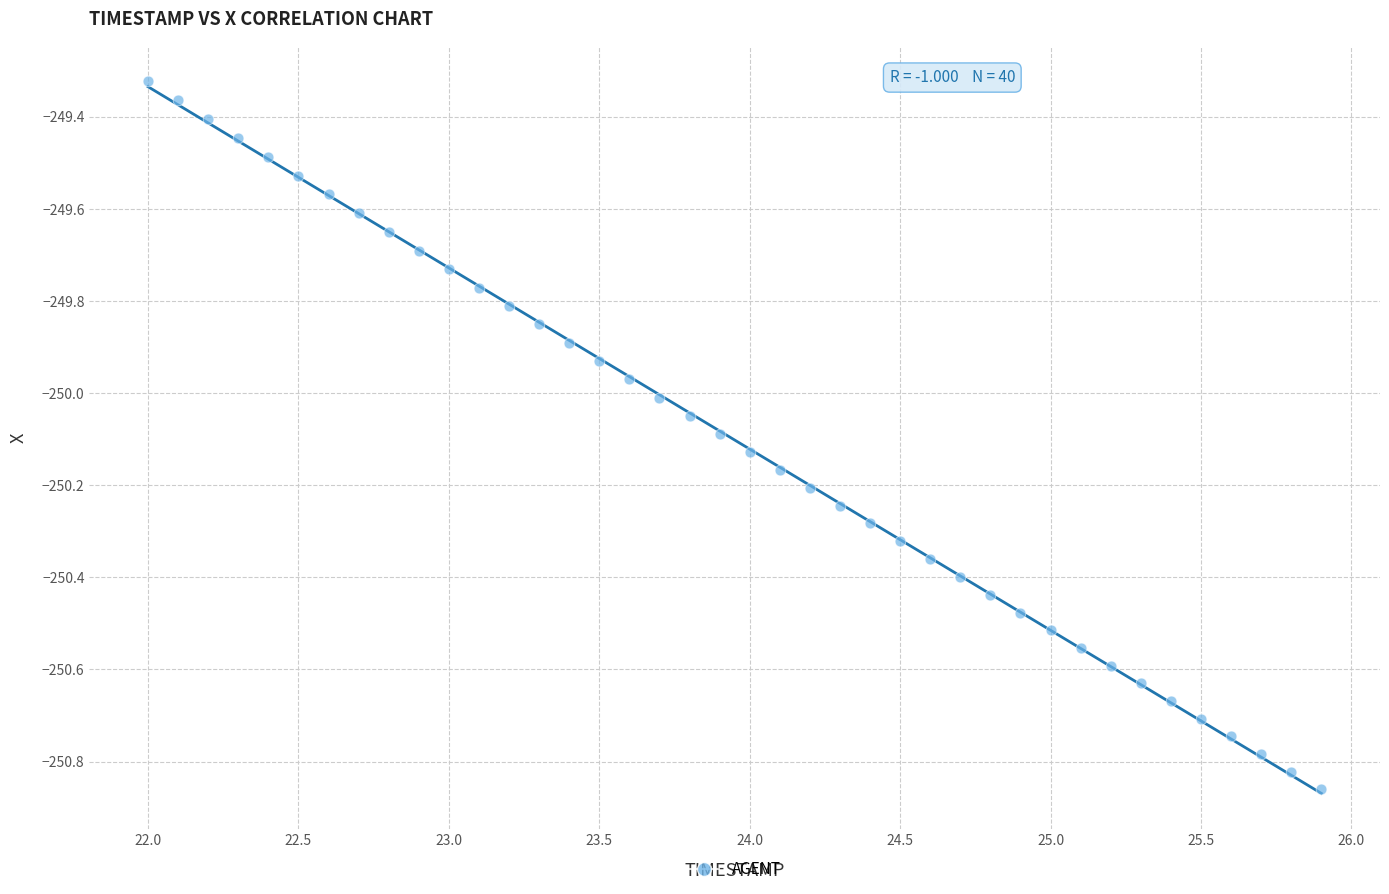

What is the range of X values (max minus min)?

3.9